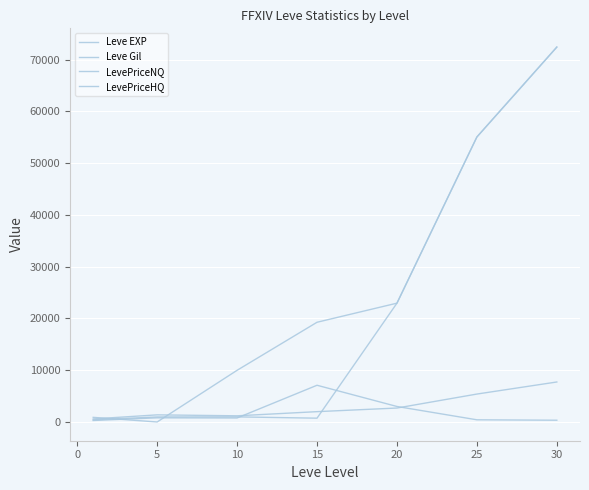

How many interior local valleys does the Leve Gil series have?

1